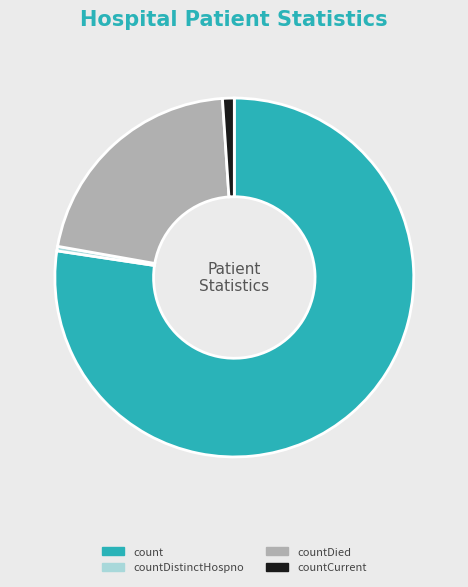

Approximately how many times larger is the value at countDistinctHospno compared to countCurrent?

0.4